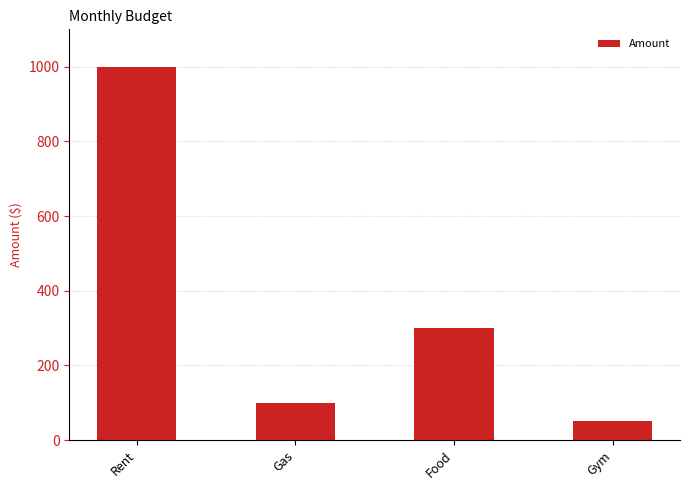

Rank the categories by value from highest to lowest.

Rent, Food, Gas, Gym